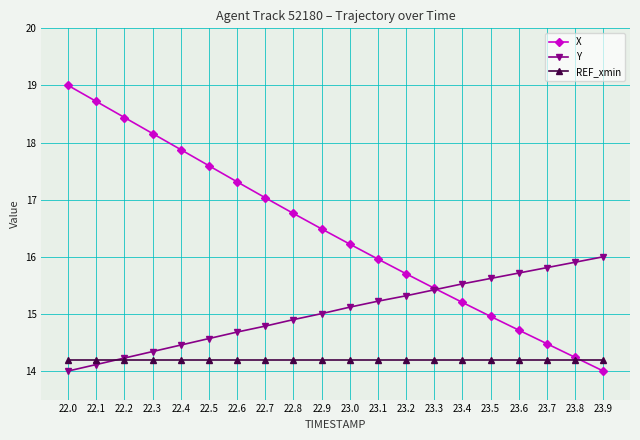

At how many categories does at least one series exceed 14?

20